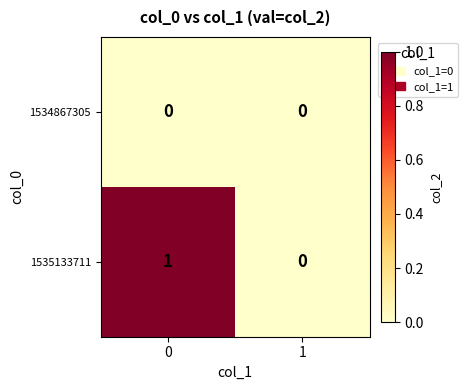

Which series changed the most between 0 and 1?

1535133711